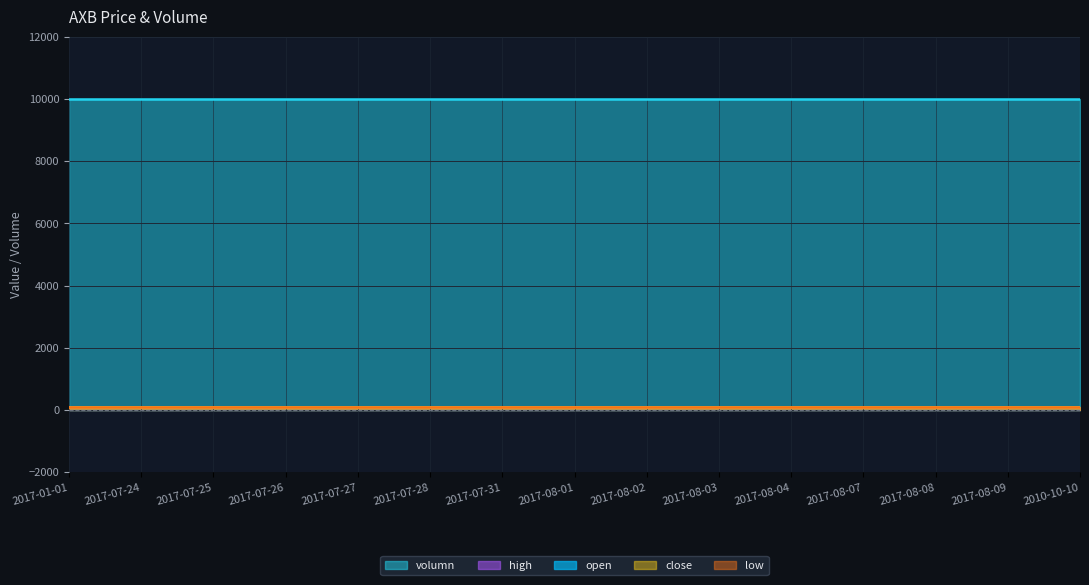

What is the difference between the highest and lowest values at 2017-08-07?

9900